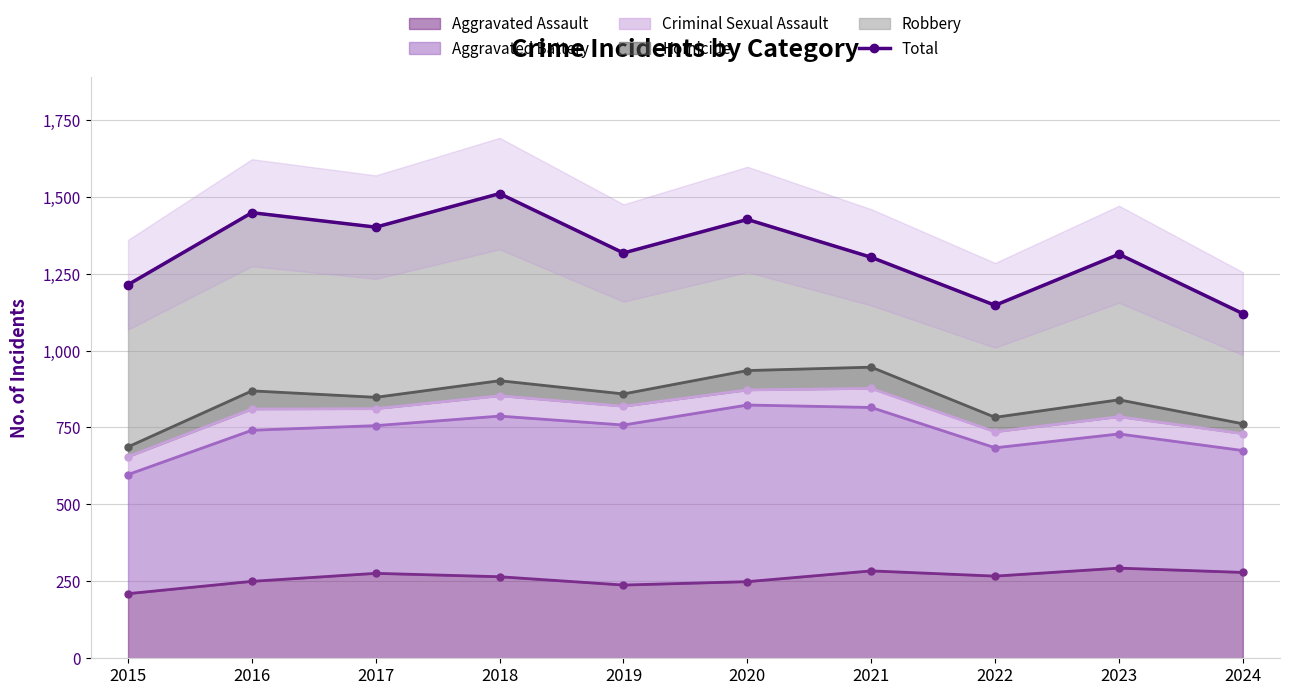

What is the average value?

1320